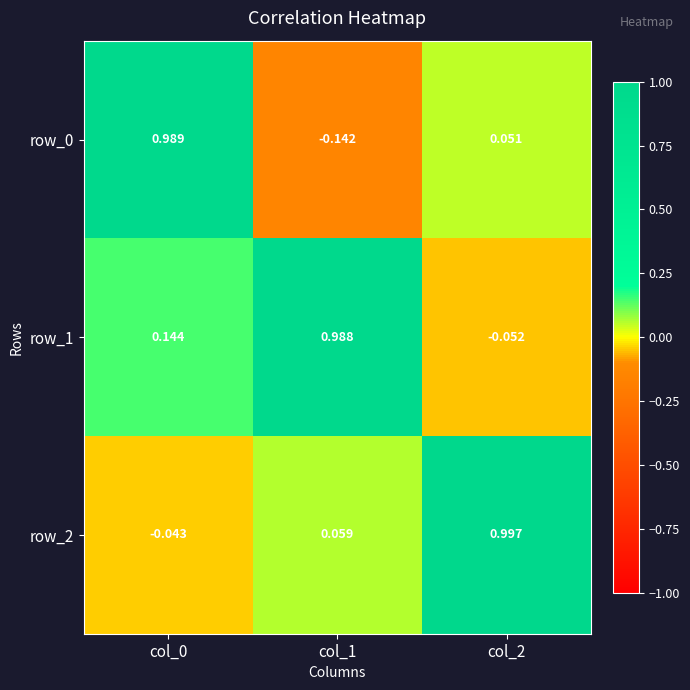

How many values in the row_0 series are below 0?

1